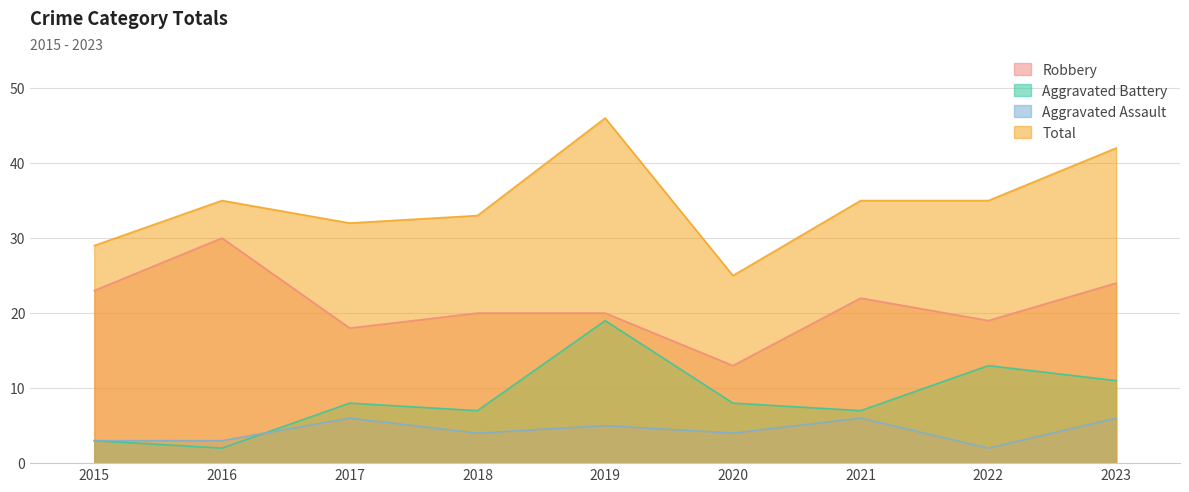

How many values in the Aggravated Assault series are below 4?

3